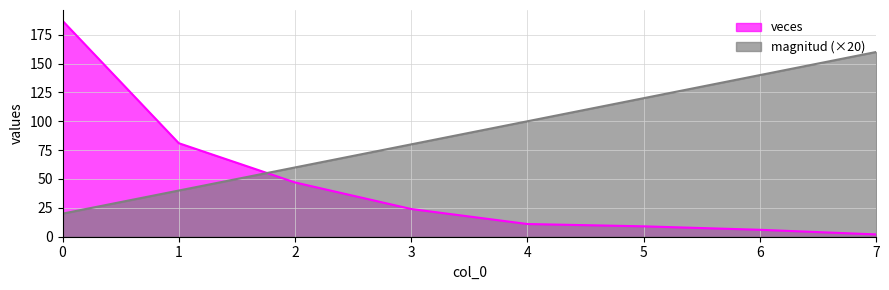

What is the sum of the veces values at 3 and 7?

26